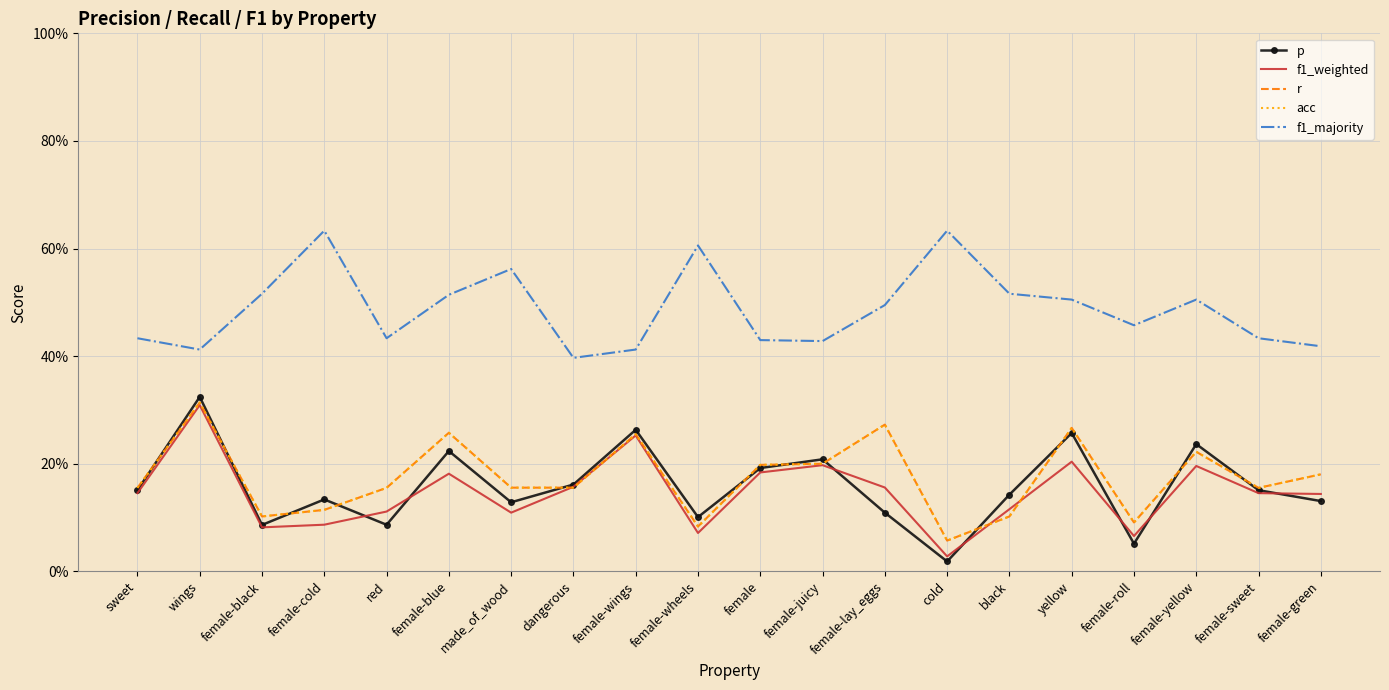

What is the difference between the maximum and minimum values in the r series?

0.3